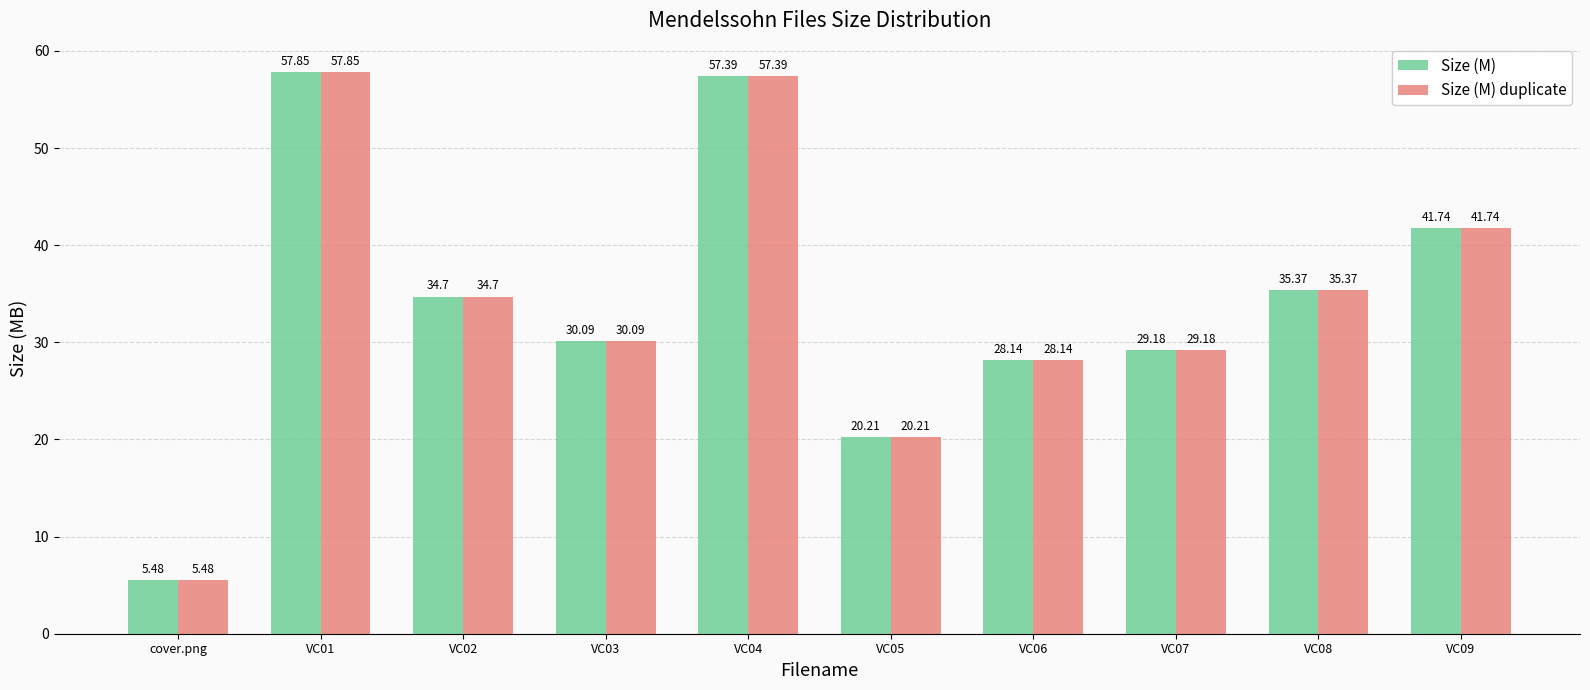

At which category is the sum across all series the highest?

VC01